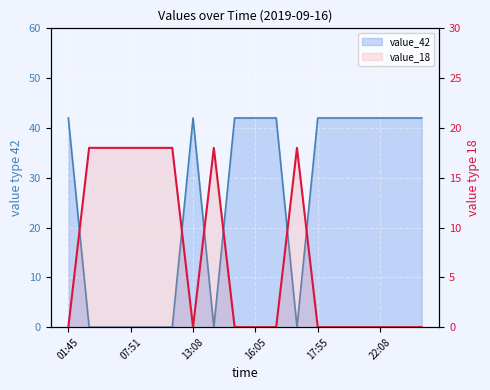

True or false: the data shows 28 at 7.

False